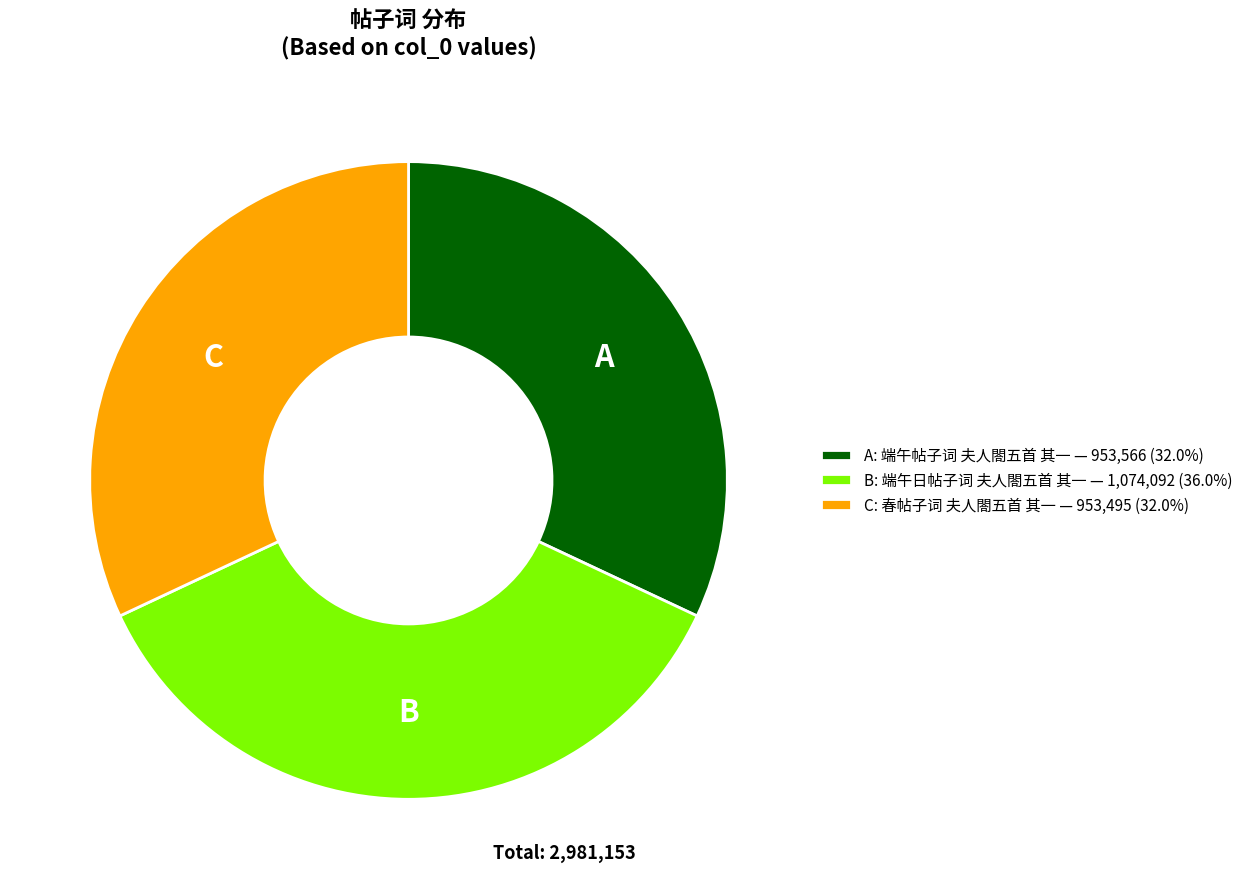

Is there any slice that represents more than half of the pie?

No